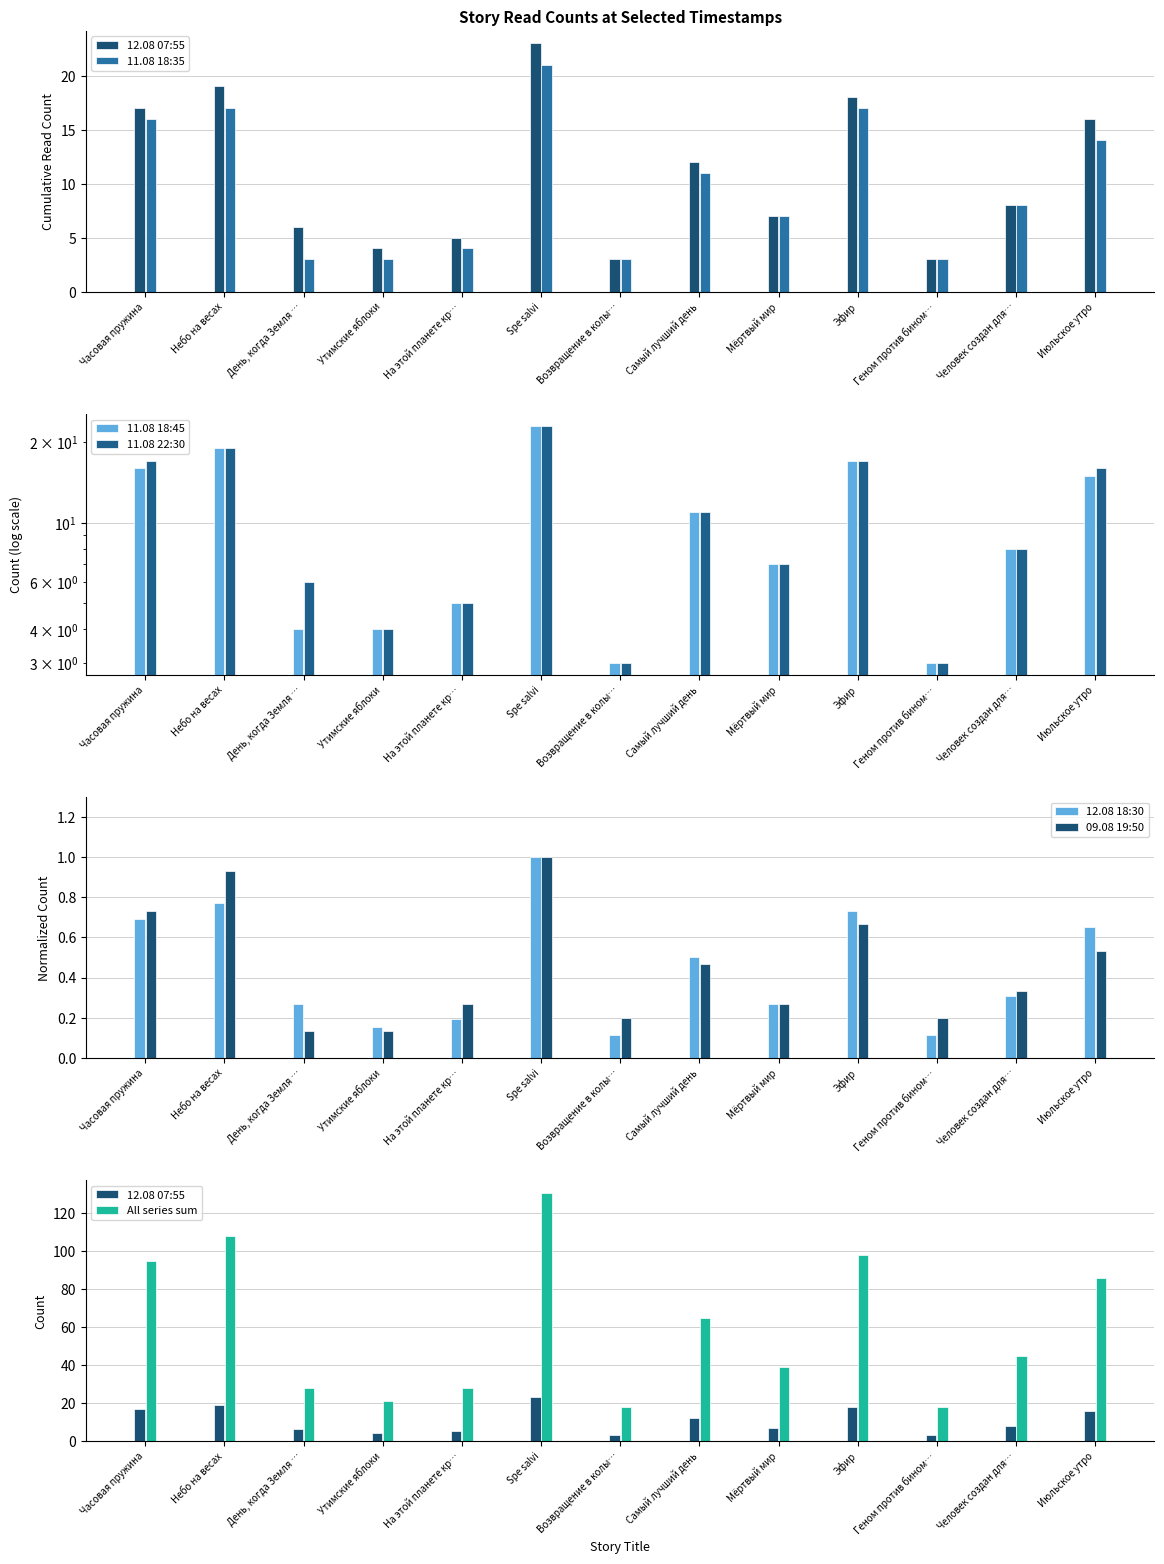

List the series in order of their peak value, lowest first.

12.08 18:30, 09.08 19:50, 11.08 18:35, 12.08 07:55, 11.08 18:45, 11.08 22:30